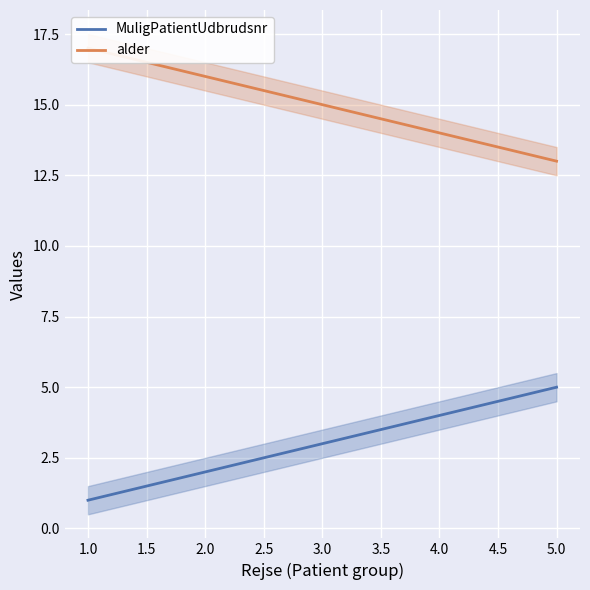

What is the average value of the alder series?

15